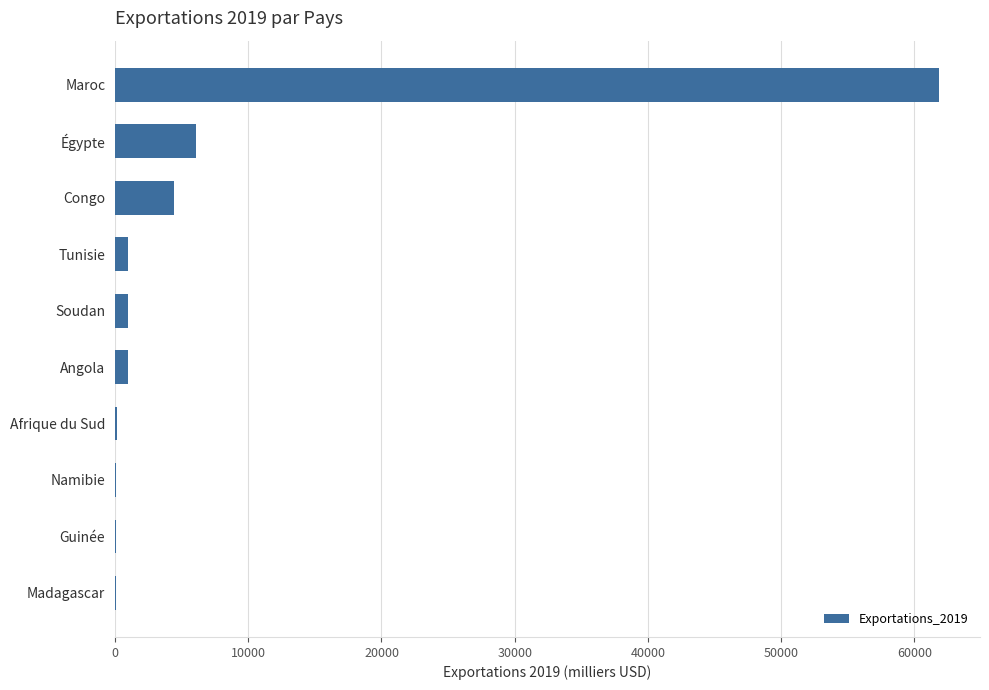

Between Congo and Madagascar, which is larger?

Congo